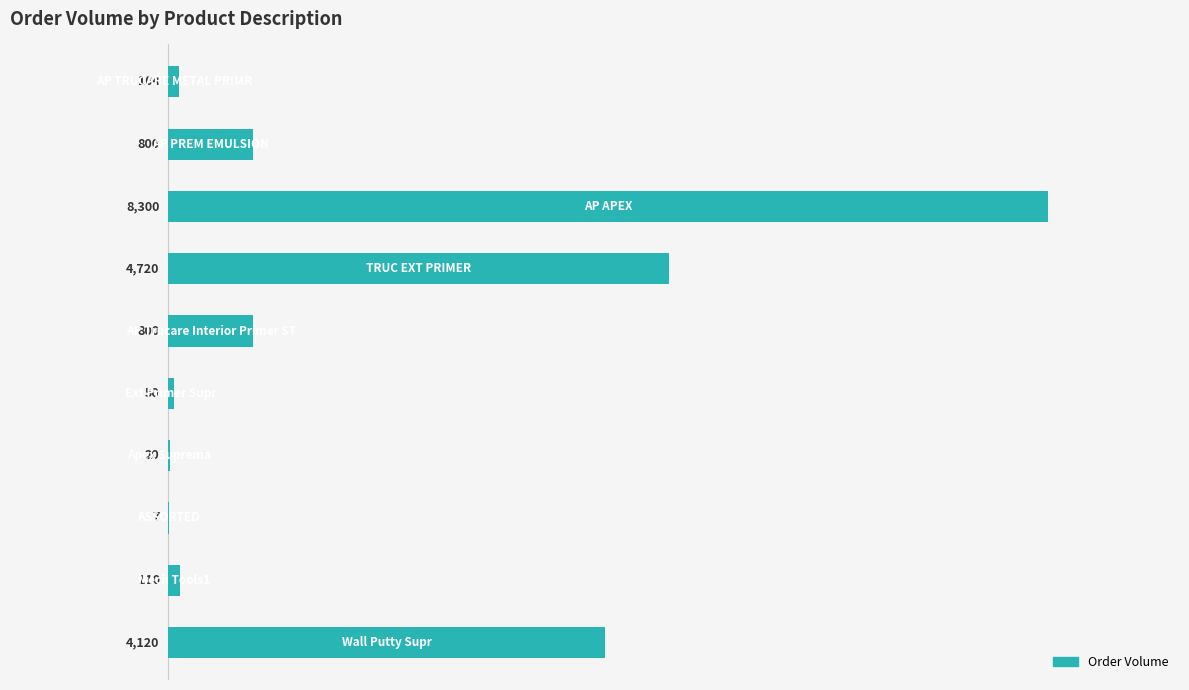

What is the sum of all values?

19031